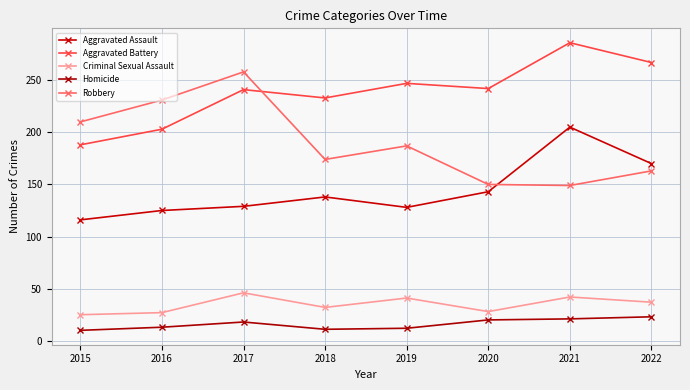

Between which two adjacent categories do Aggravated Assault and Robbery first intersect?

2020 and 2021